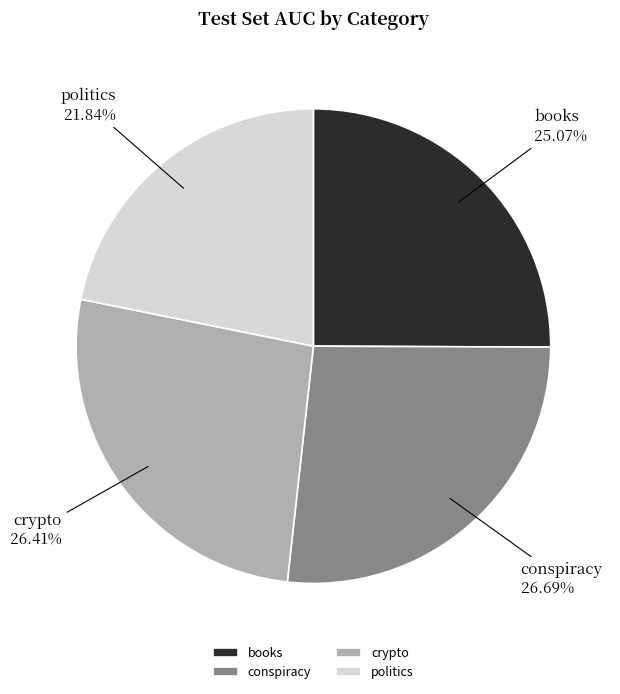

How many segments does this pie chart have?

4